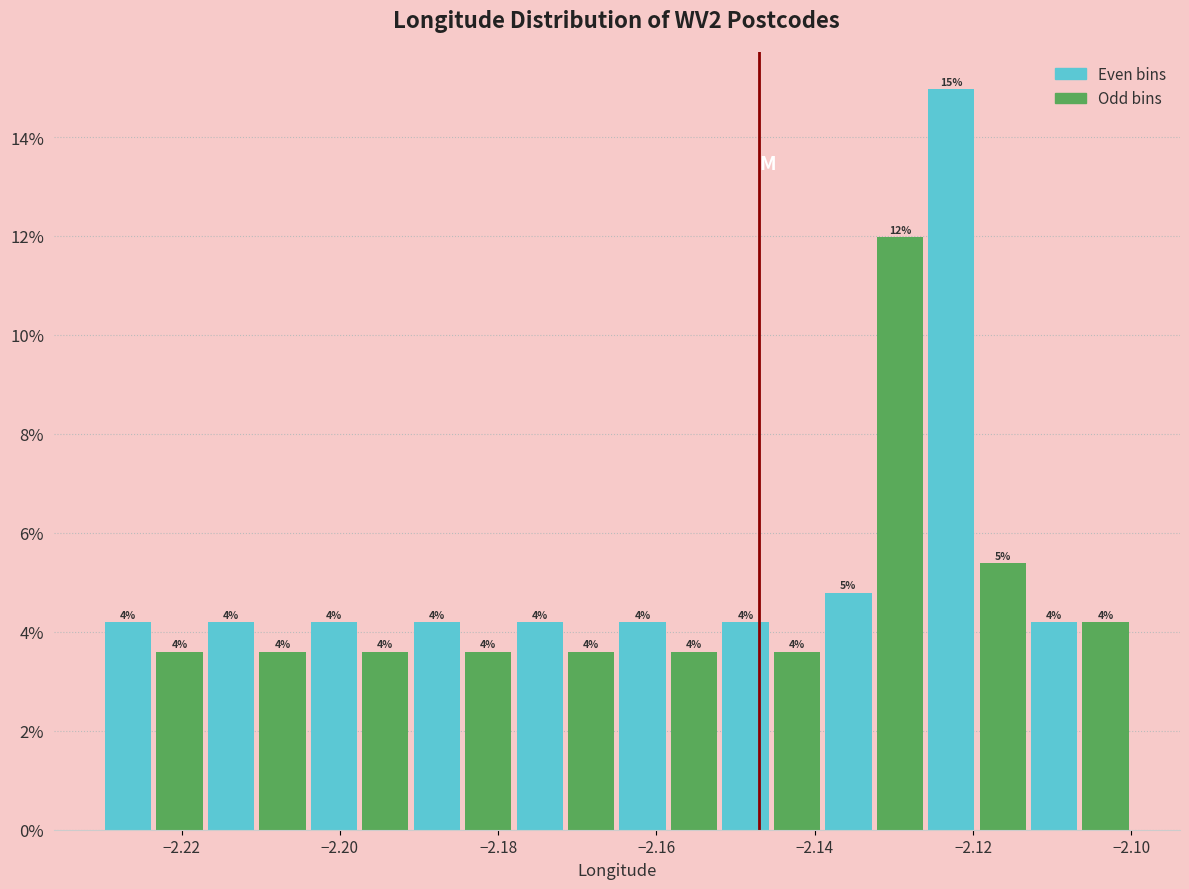

Read against the x-axis, roughly where is the centre of the tallest bar?

-2.122